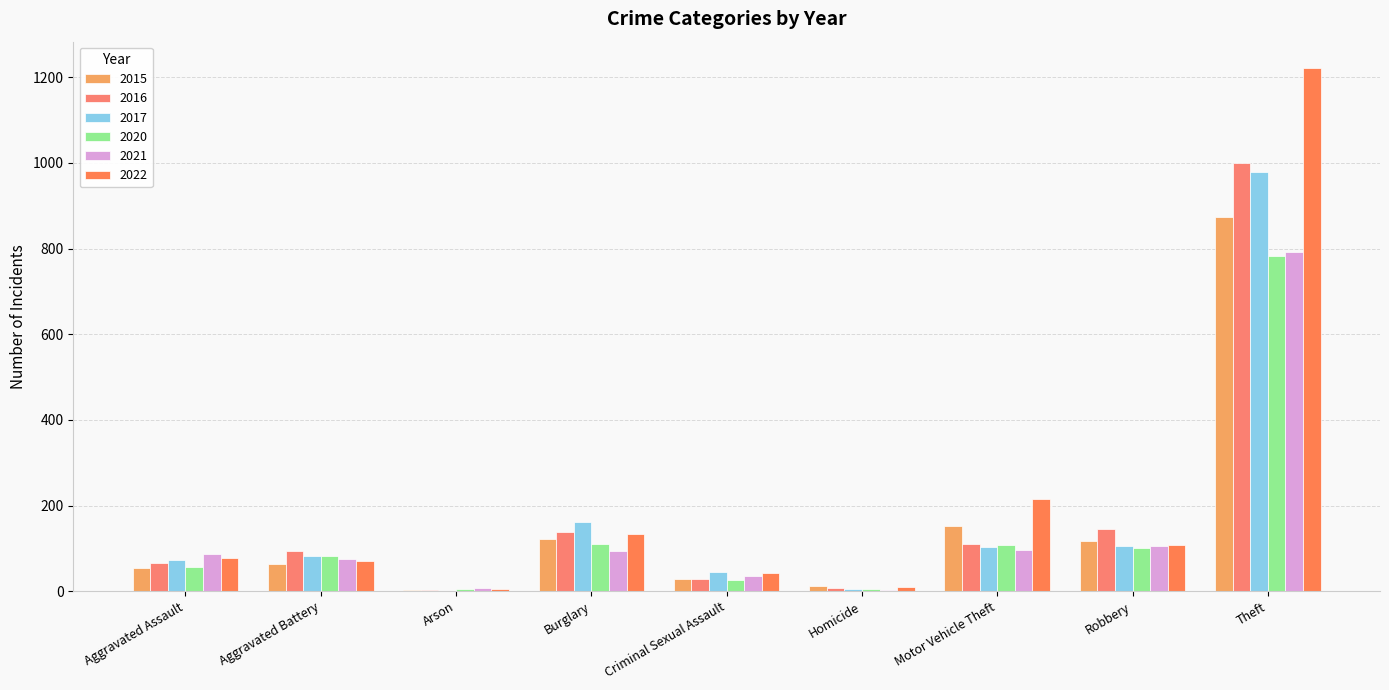

How many groups of bars are there?

9